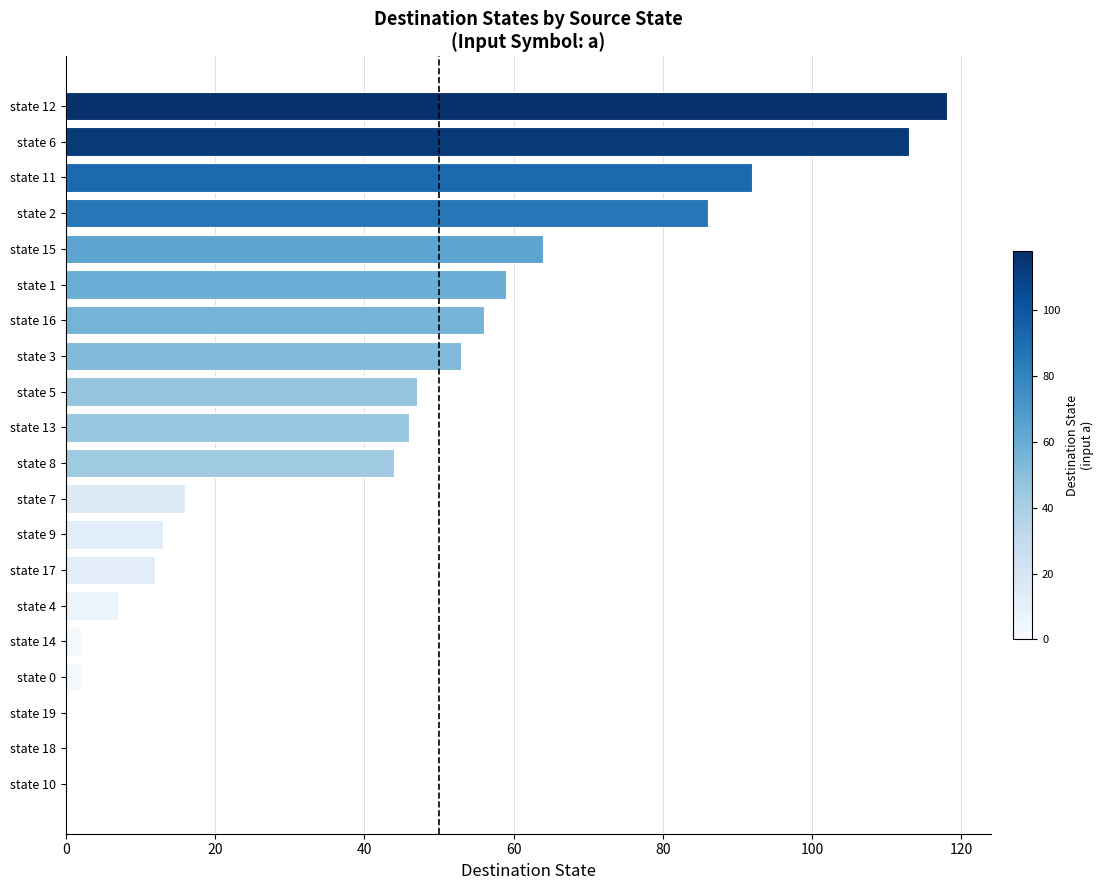

What is the maximum value shown in the chart?

118